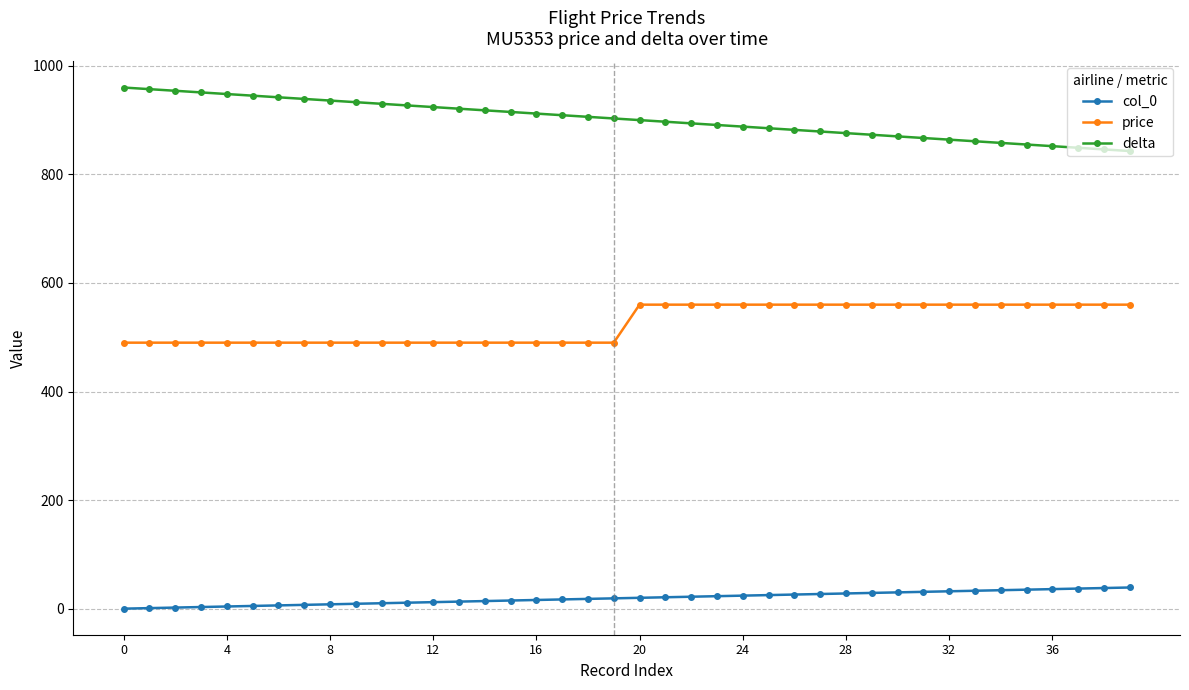

True or false: delta and price cross at least once.

False